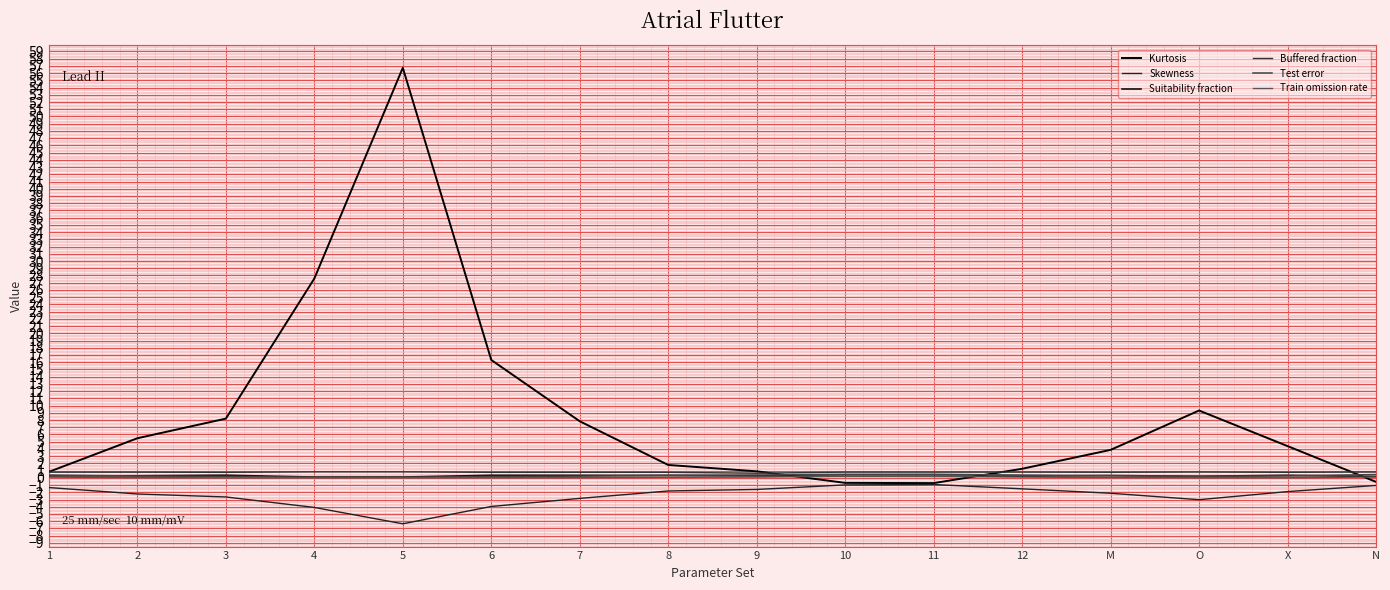

How many categories are shown in the chart?

16